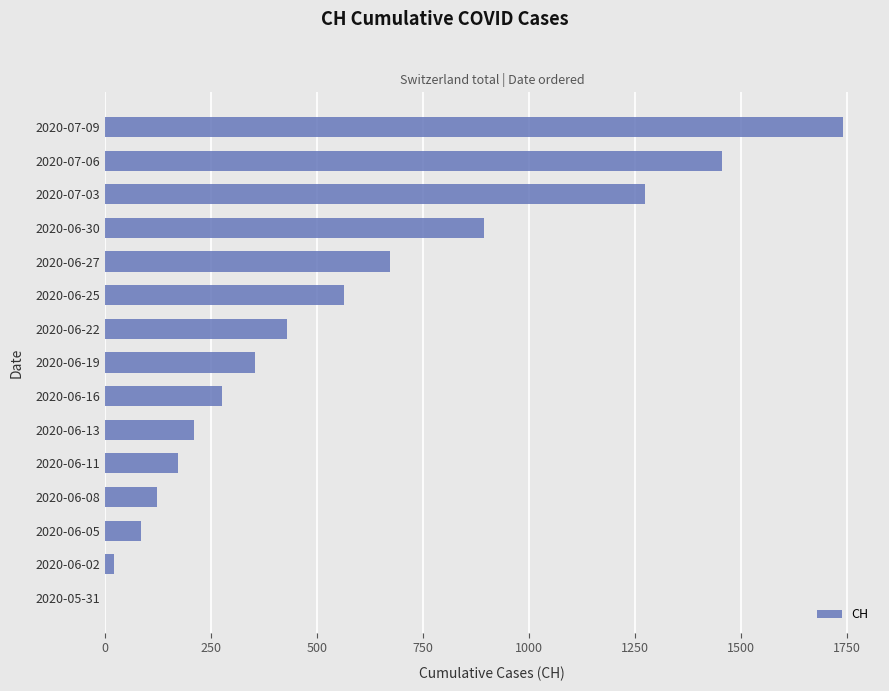

Are the bars horizontal?

Yes